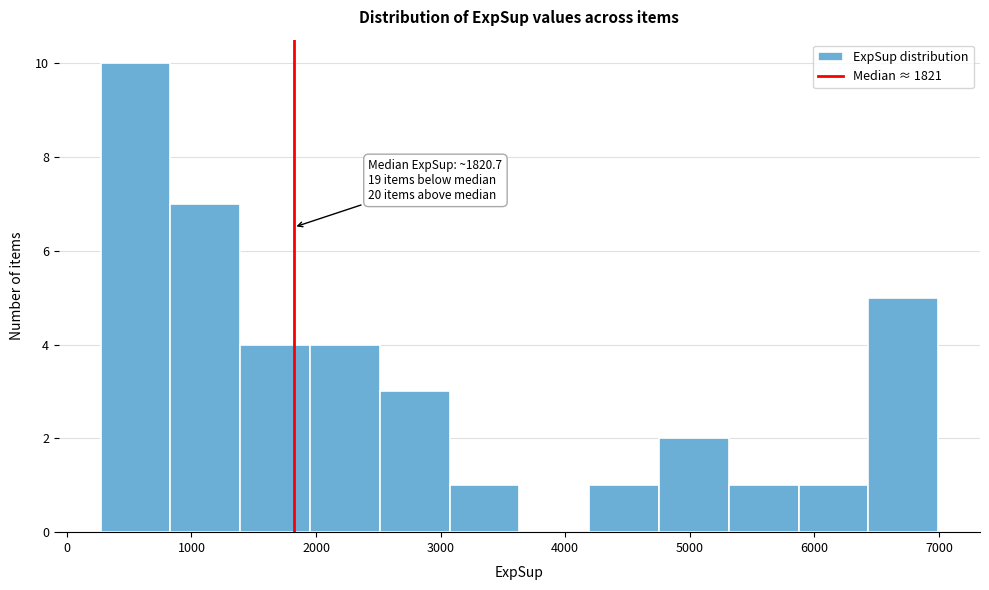

Which range on the x-axis has the tallest bar?

300 to 800